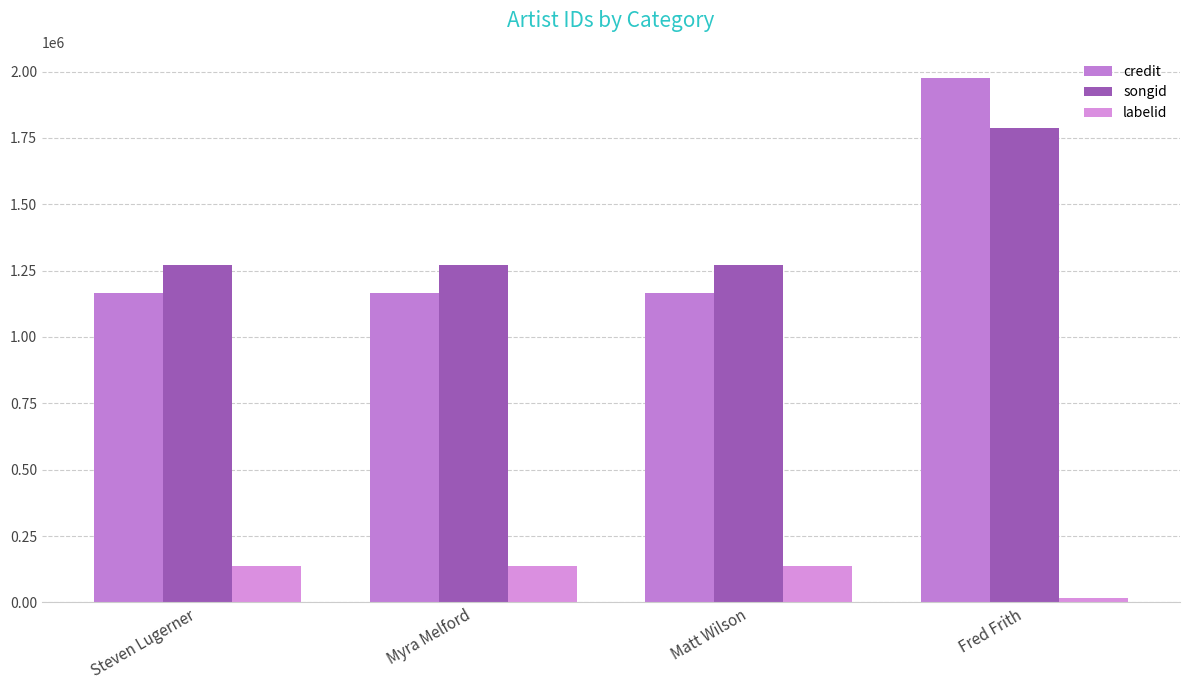

Does the chart contain stacked bars?

No